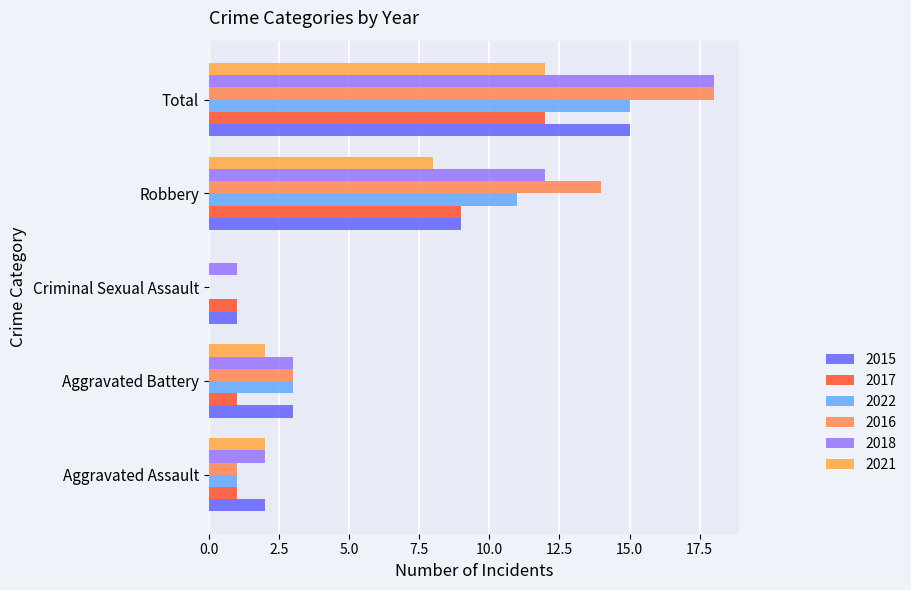

Which label corresponds to the smallest value in the chart?

Criminal Sexual Assault